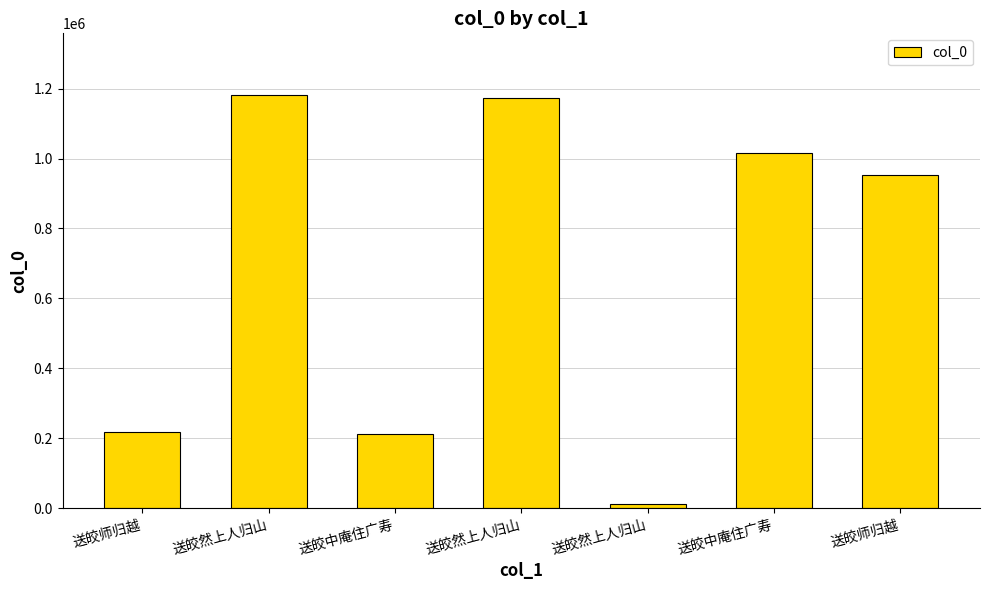

True or false: the data shows 1428787 at 送皎中庵住广寿.

False